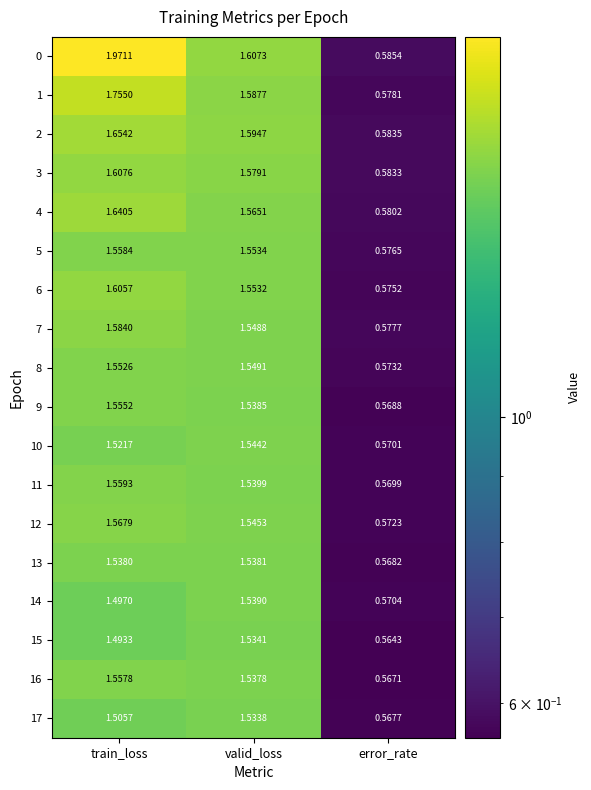

Rank the series by their maximum value, from lowest to highest.

17, 15, 13, 14, 10, 8, 9, 16, 5, 11, 12, 7, 6, 3, 4, 2, 1, 0